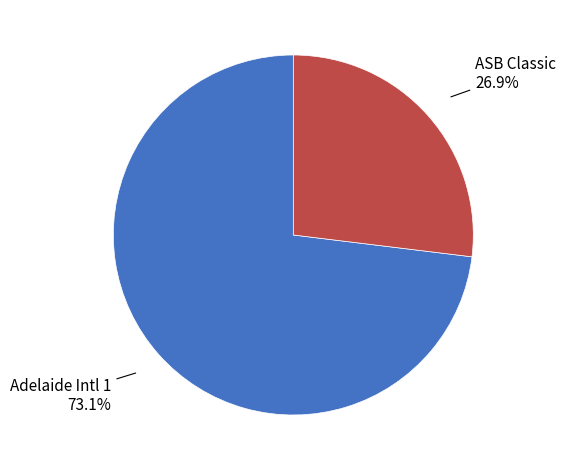

Does any single category account for the majority?

Yes